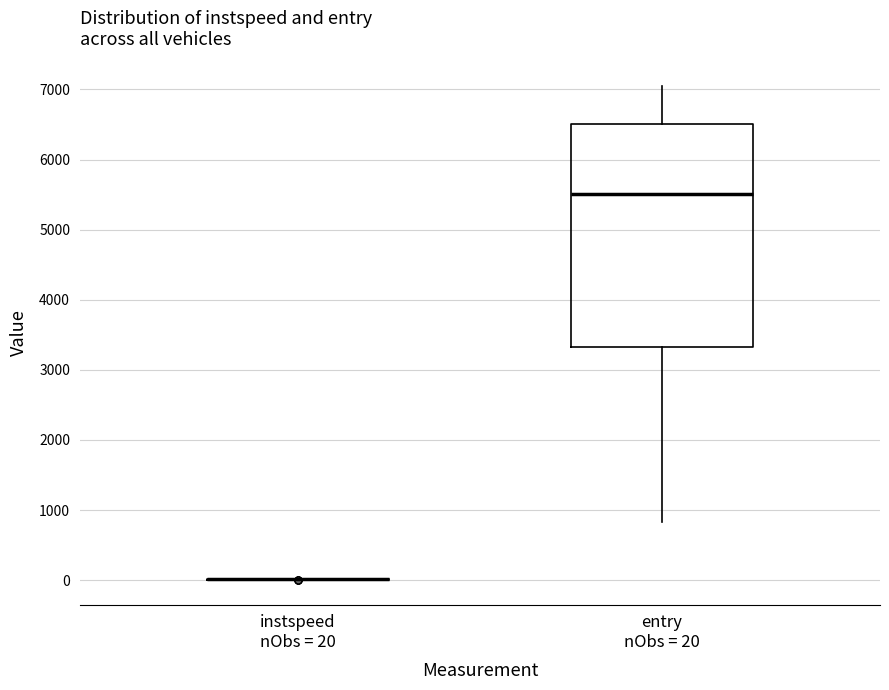

Reading left to right, read every box against the y-axis: the position of its median line, the range the box covers, and the ends of its whiskers. The values are not printed on the chart, so give them approximately, as read against the axis.

instspeed nObs = 20: box collapsed to a line at 0, whiskers 0 to 0
entry nObs = 20: median 5500, box 3300 to 6500, whiskers 800 to 7000